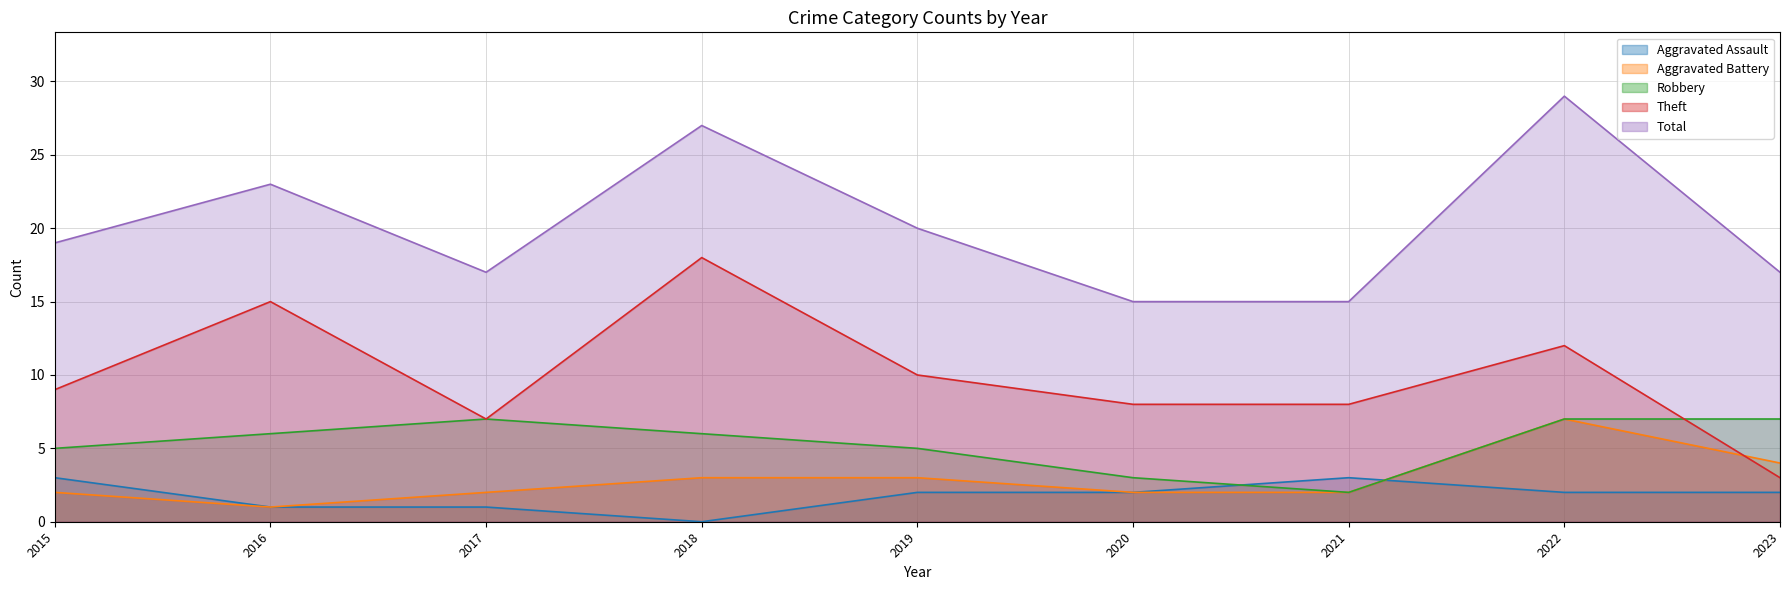

At how many categories does at least one series exceed 15?

7